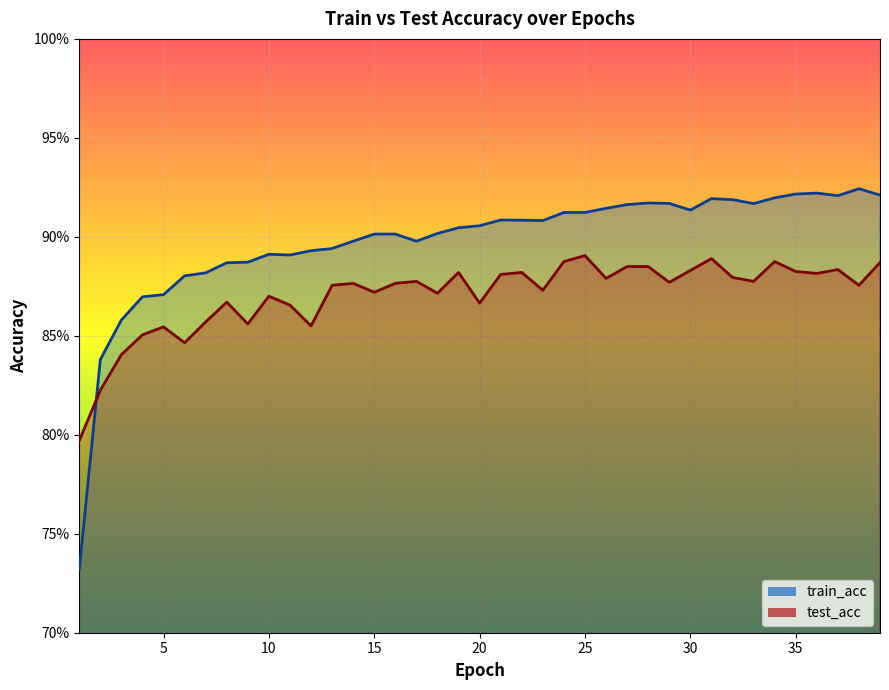

What is the average value of the test_acc series?

0.9